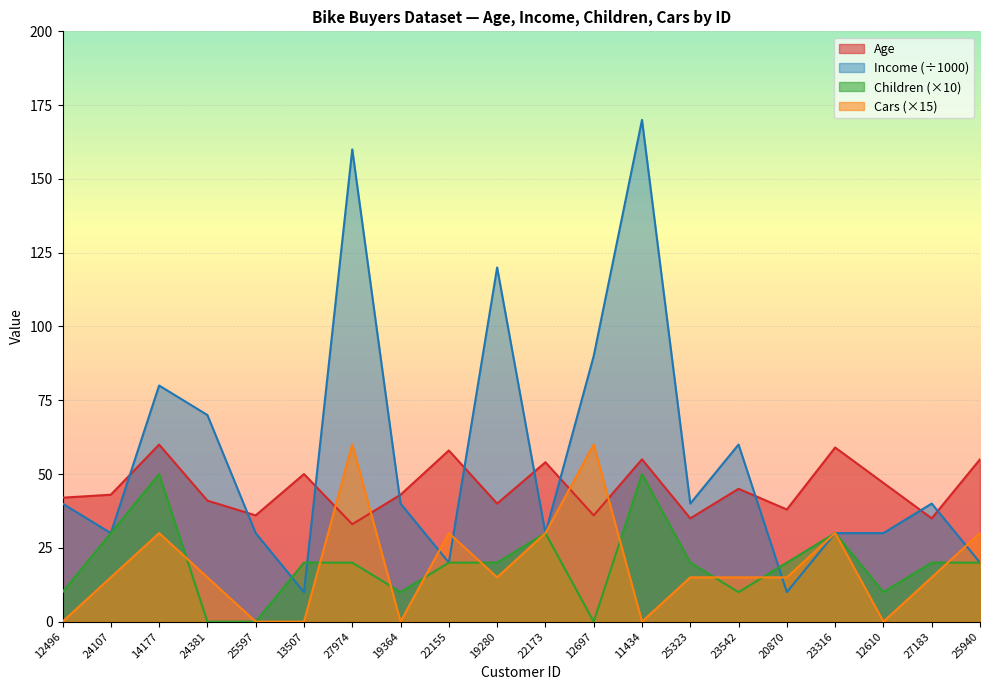

Read the Children value at 12496, to the nearest 5.

10